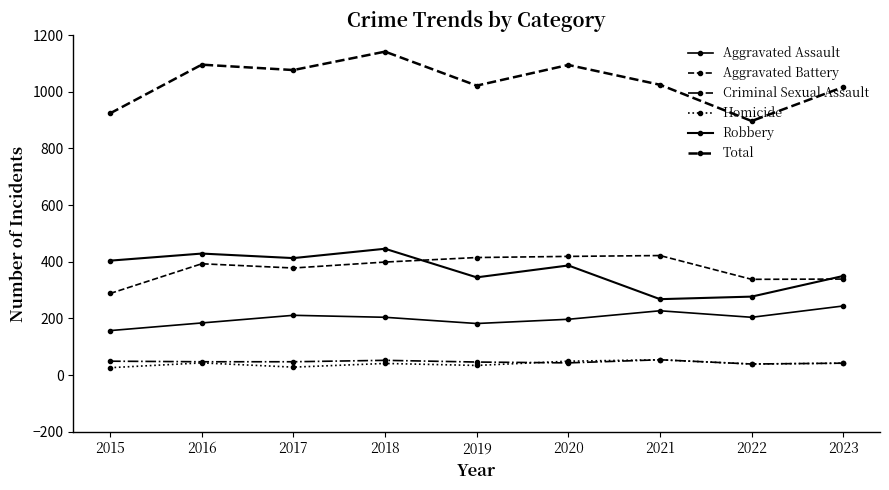

How many data points in Total are less than 1025?

4